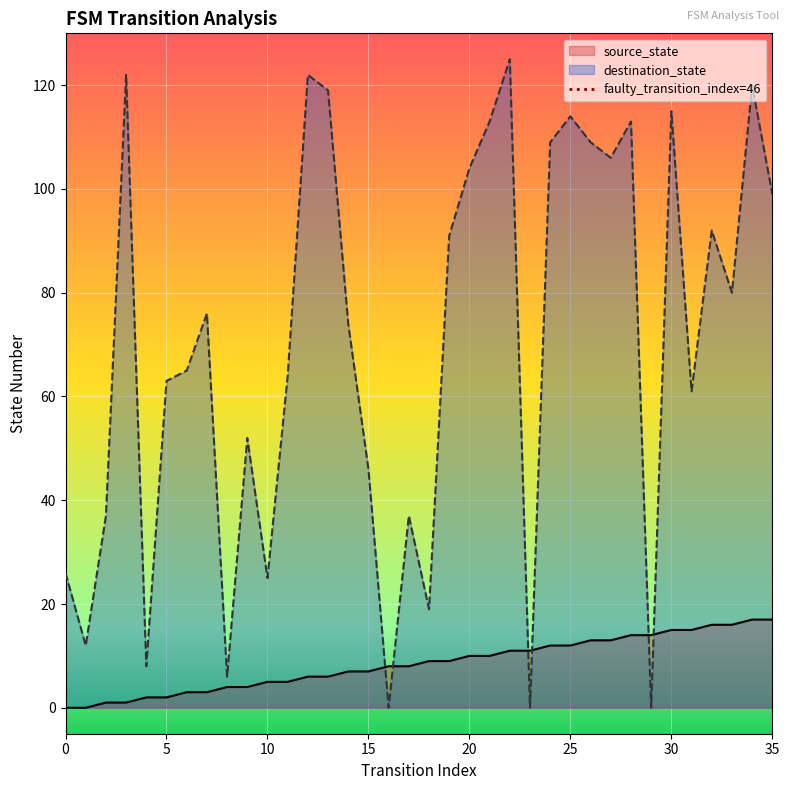

The chart shows a value of 0 at 0. True or false?

True